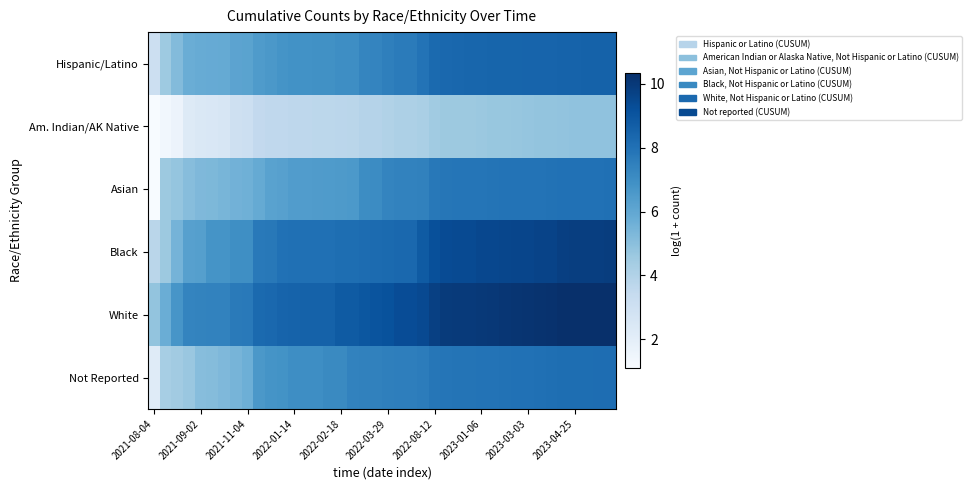

Which series has the largest total across all categories?

White